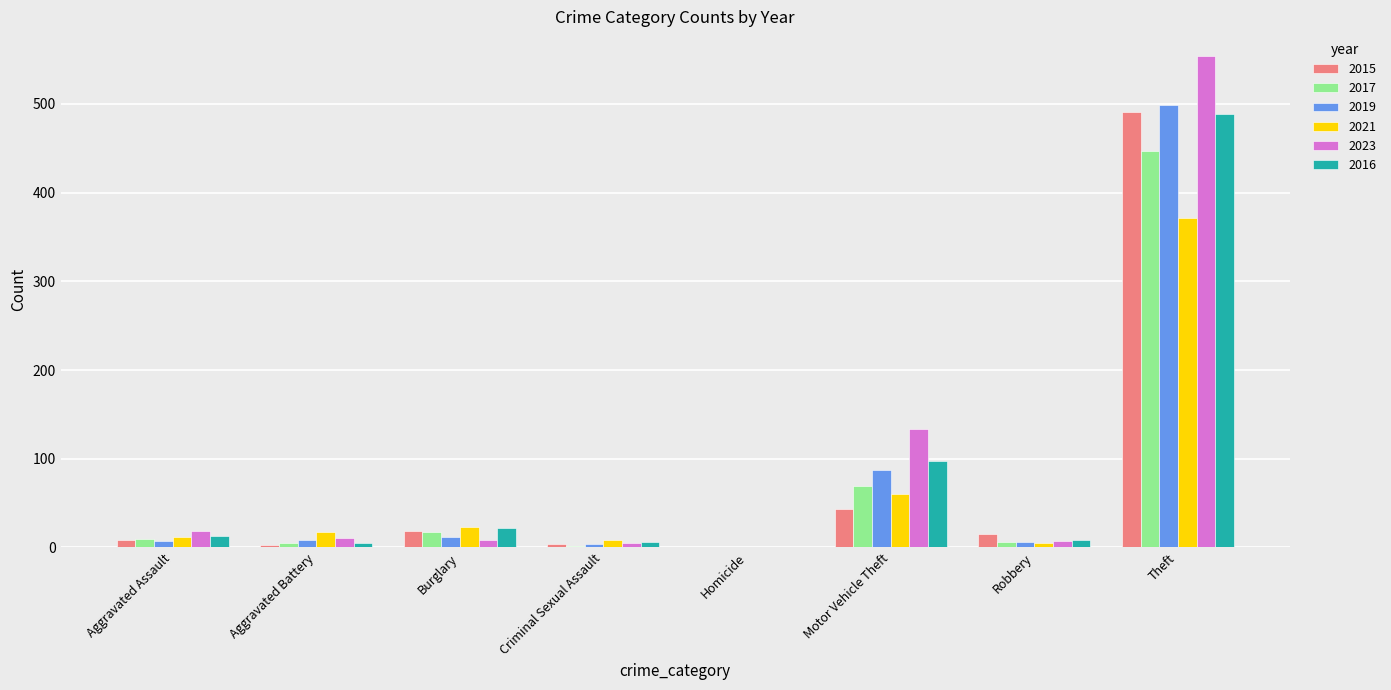

Count the number of data series in this chart.

6